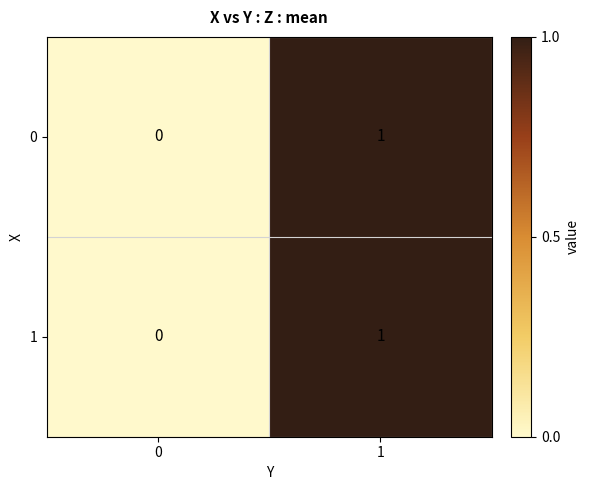

Rank the categories by 1 value from lowest to highest.

0, 1